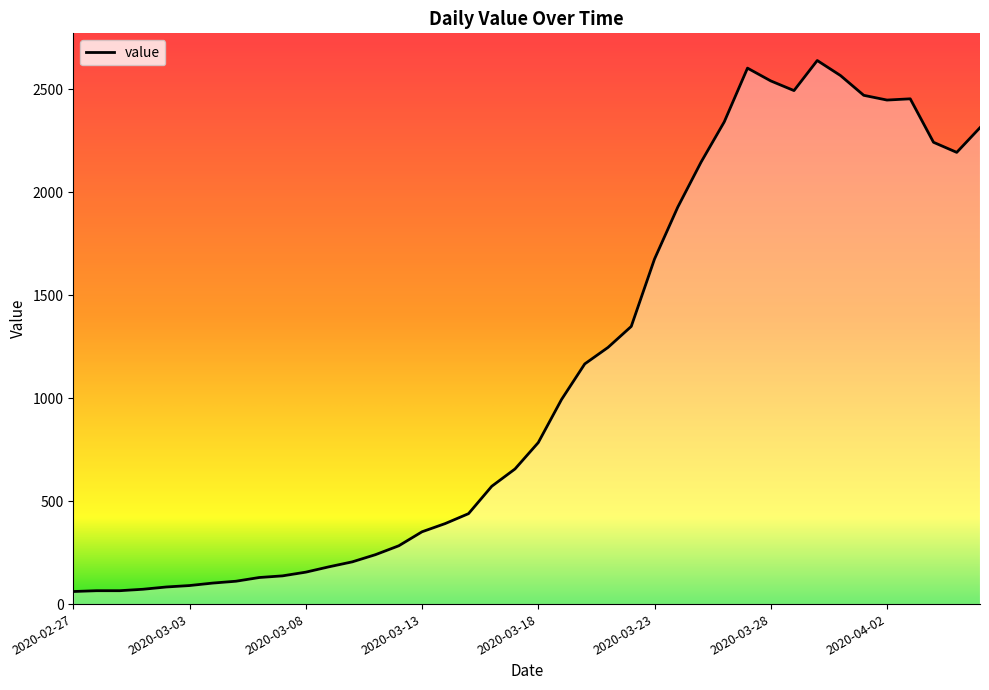

What is the smallest value displayed?

61